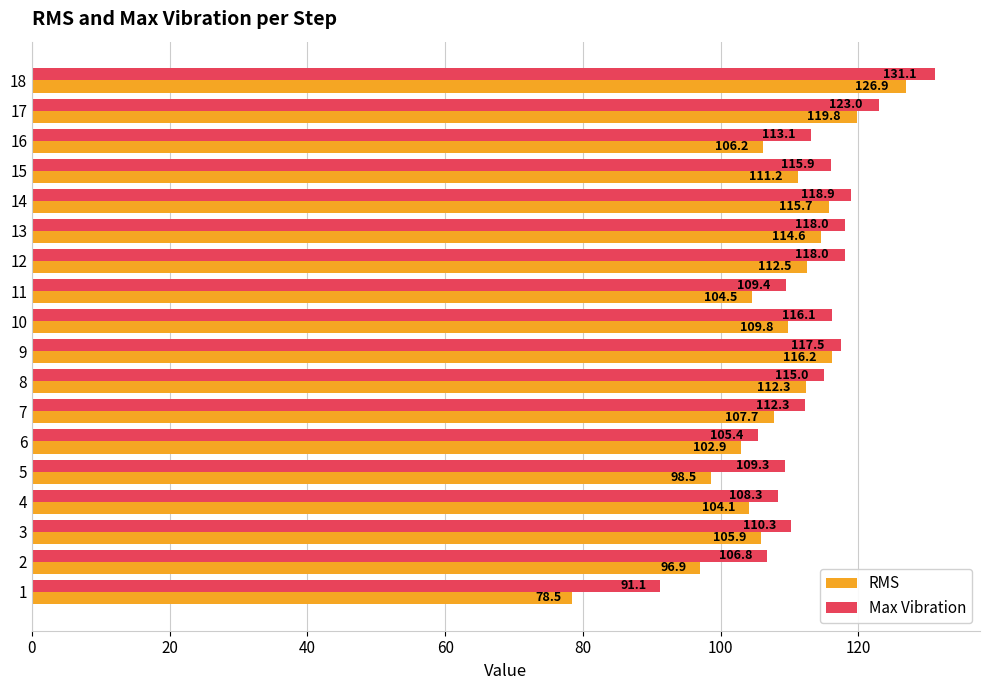

How many values in the Max Vibration series are below 115?

9